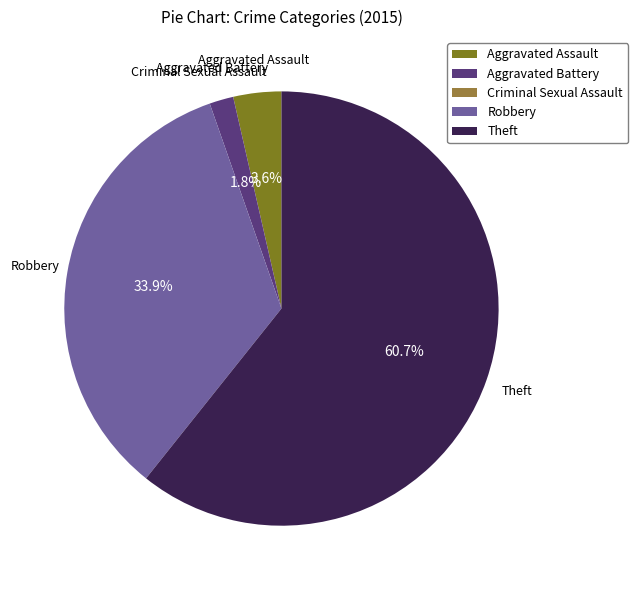

Which category has the biggest portion of the pie?

Theft